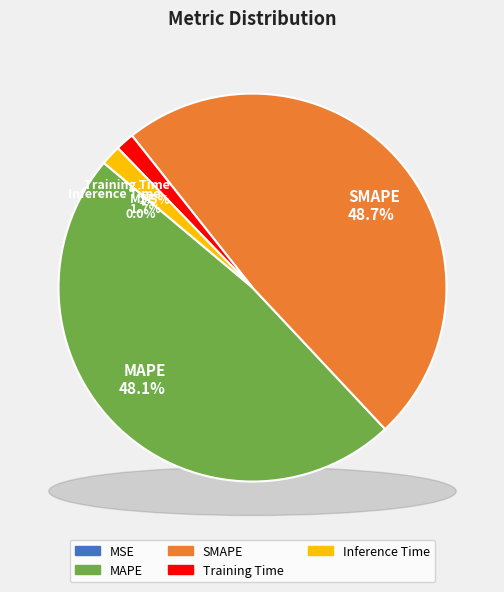

Between Inference Time and MSE, which is larger?

Inference Time